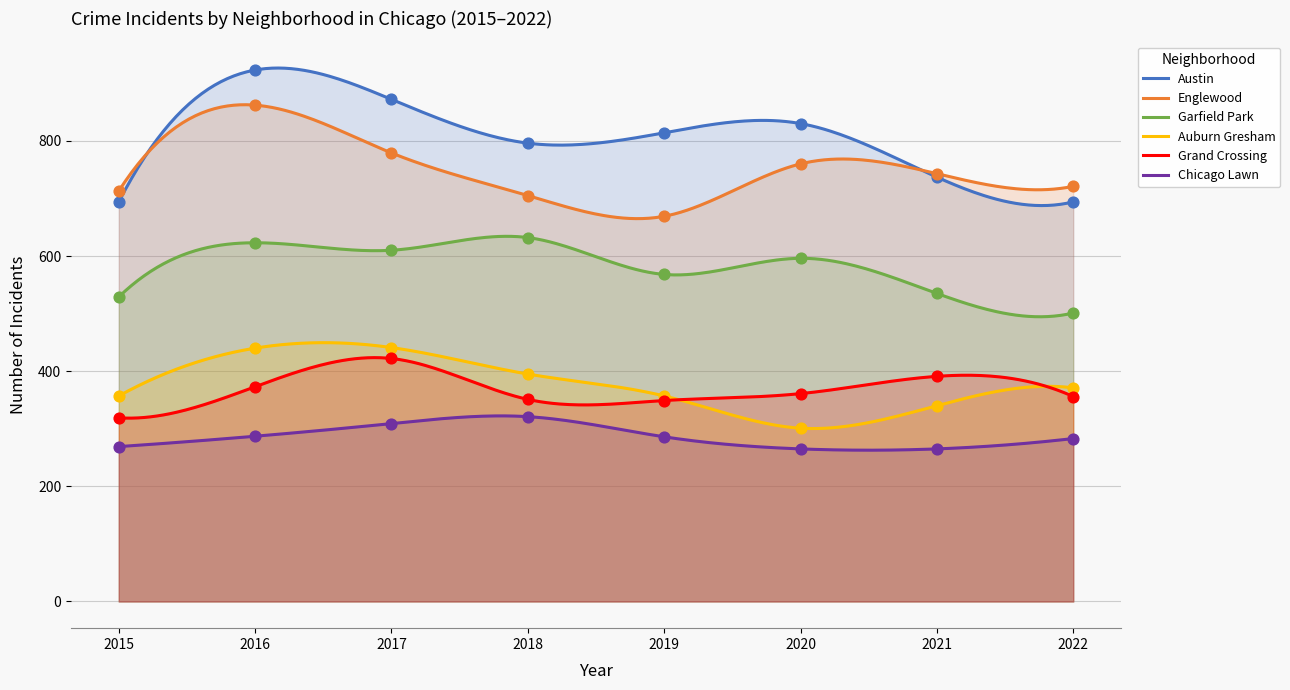

Which series reaches the minimum Y coordinate?

Chicago Lawn